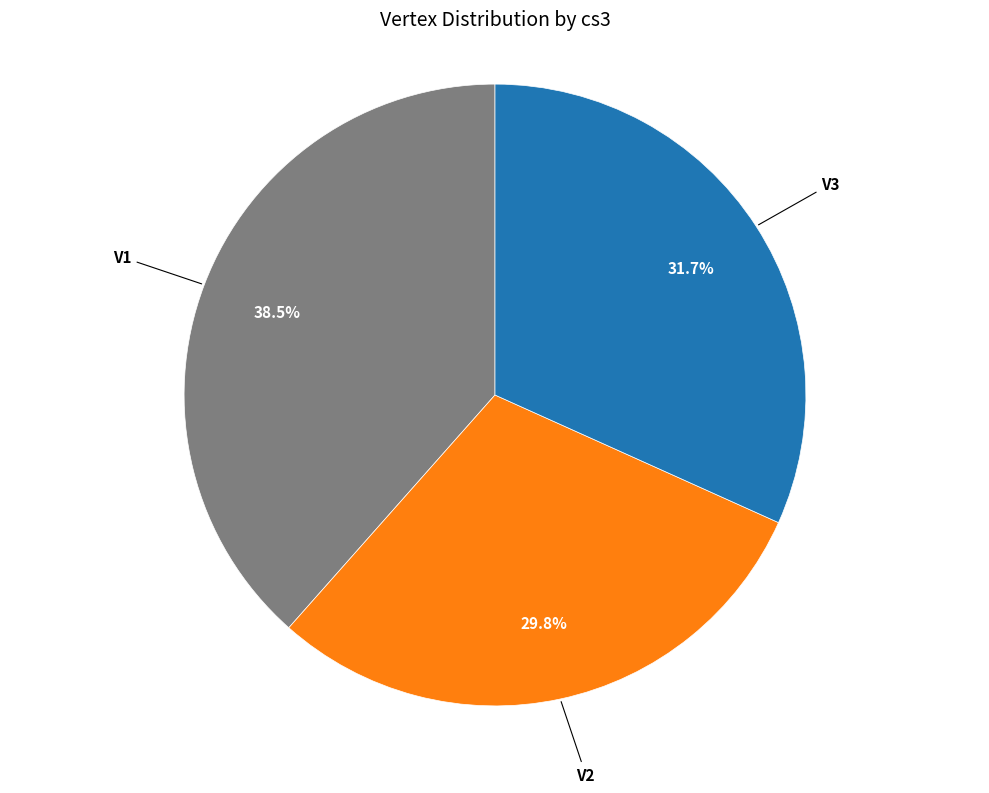

How many segments does this pie chart have?

3